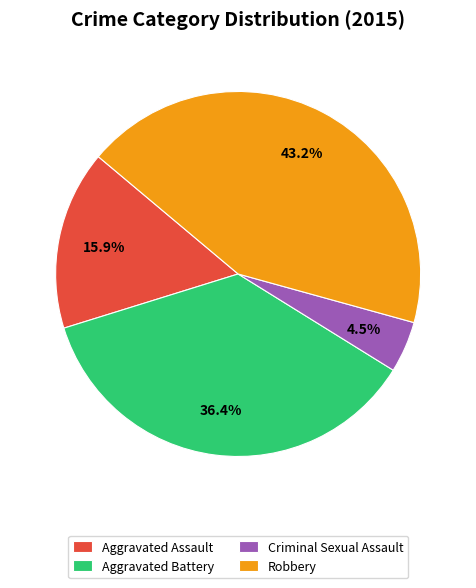

Does Robbery account for over 50% of the chart?

No